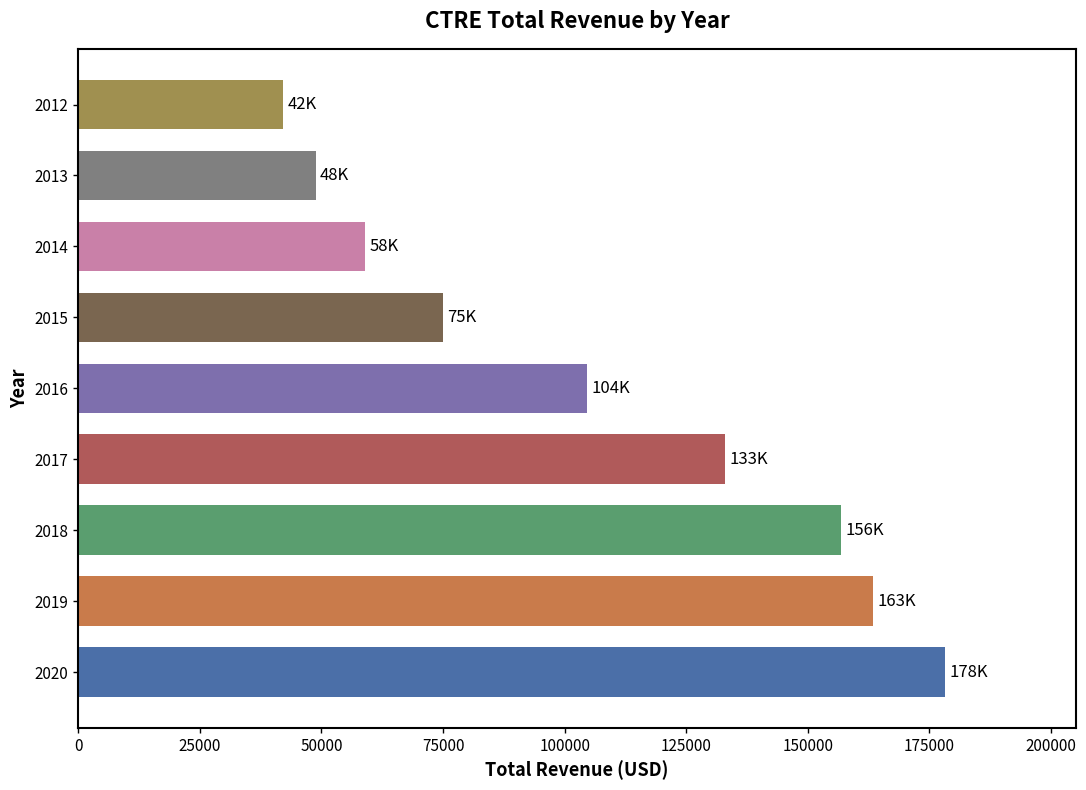

Is it true that the value at 2020 is 178300?

True